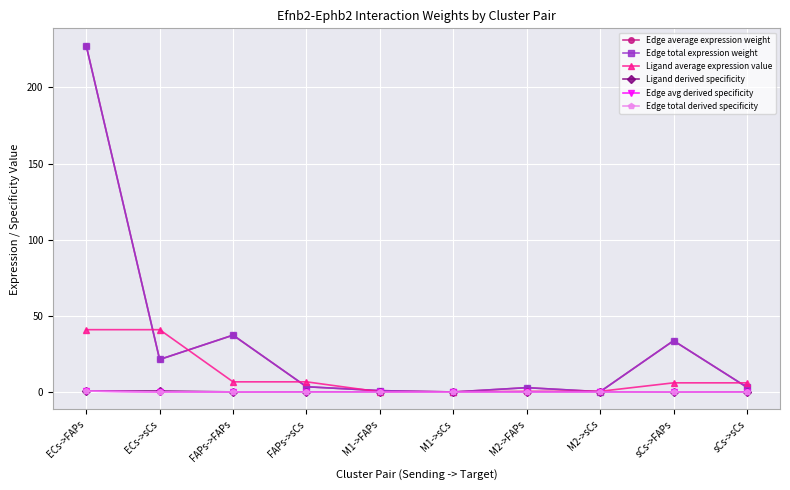

The Ligand derived specificity series shows 0.8 at ECs->sCs. True or false?

True